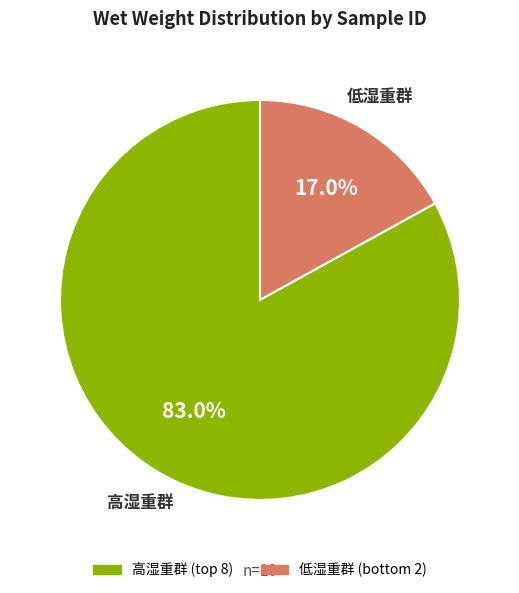

To the nearest percent, what is the average slice percentage?

50%